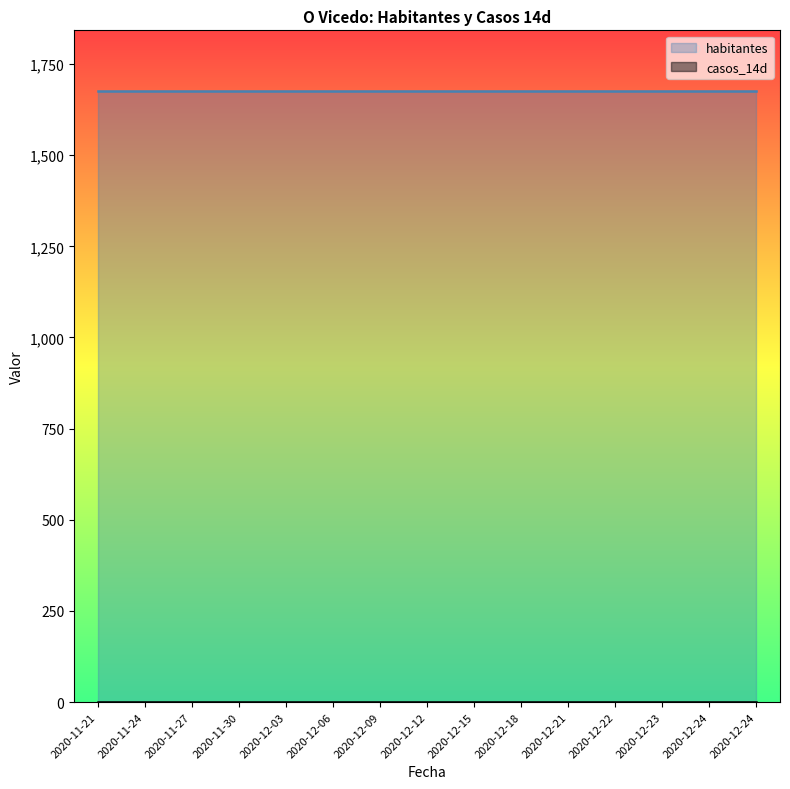

What is the spread (max minus min) of values at 2020-12-15?

1675